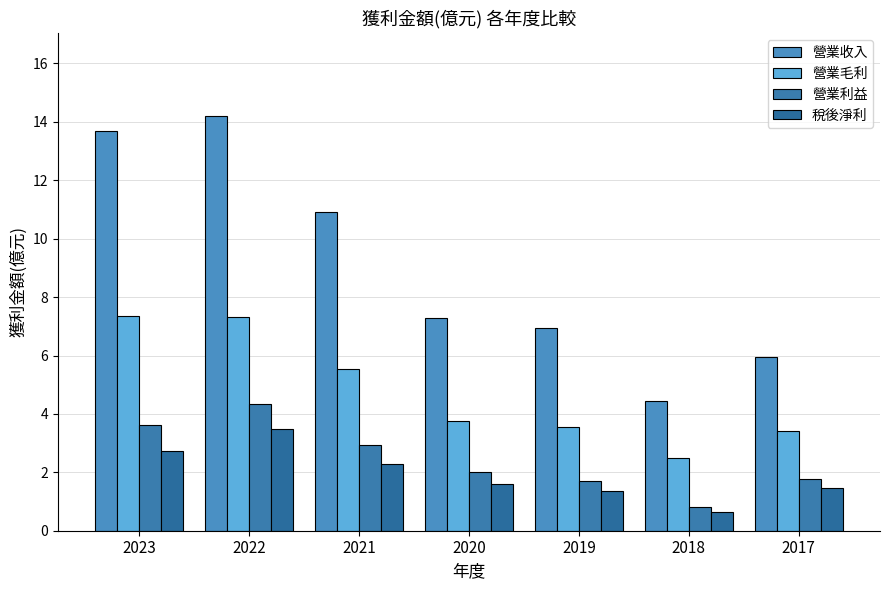

How many values in the 稅後淨利 series are below 1?

1